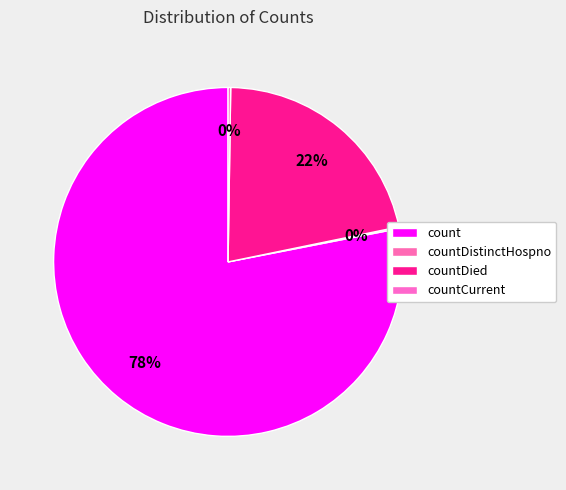

To the nearest percent, what is the difference between the largest and smallest slice percentages?

78%